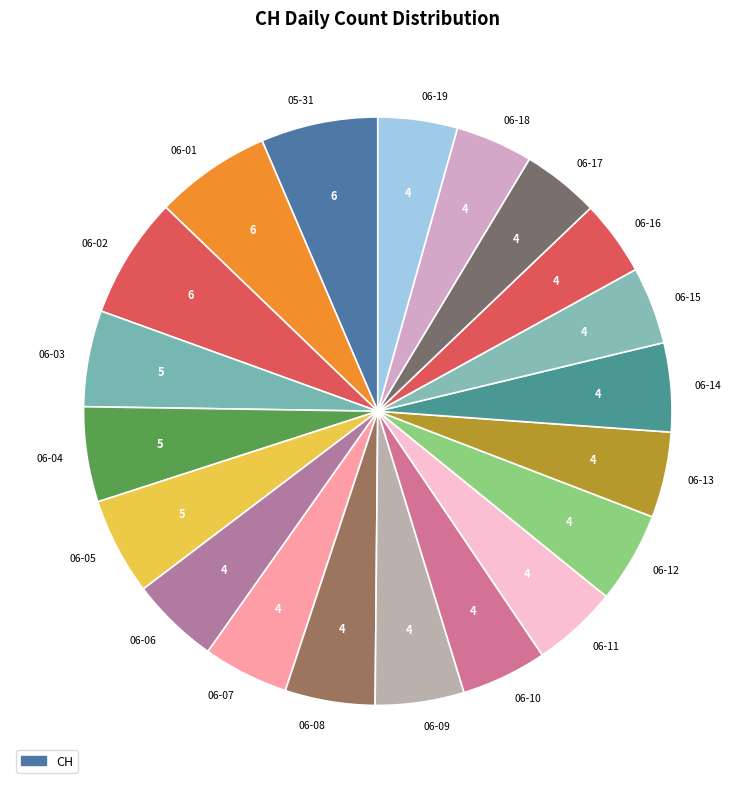

Does any single category account for the majority?

No